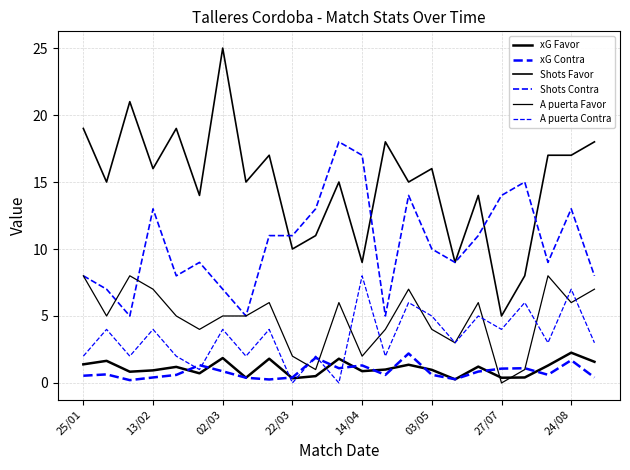

List the series in order of their peak value, lowest first.

xG Contra, xG Favor, A puerta Favor, A puerta Contra, Shots Contra, Shots Favor